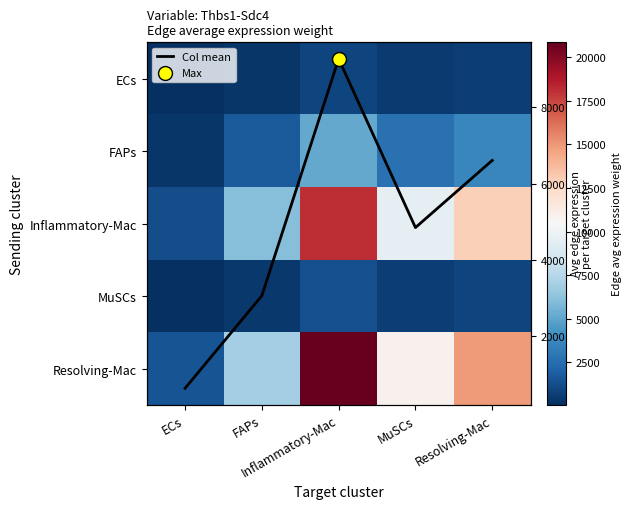

What is the sum of the MuSCs values at Resolving-Mac and ECs?

1020.7